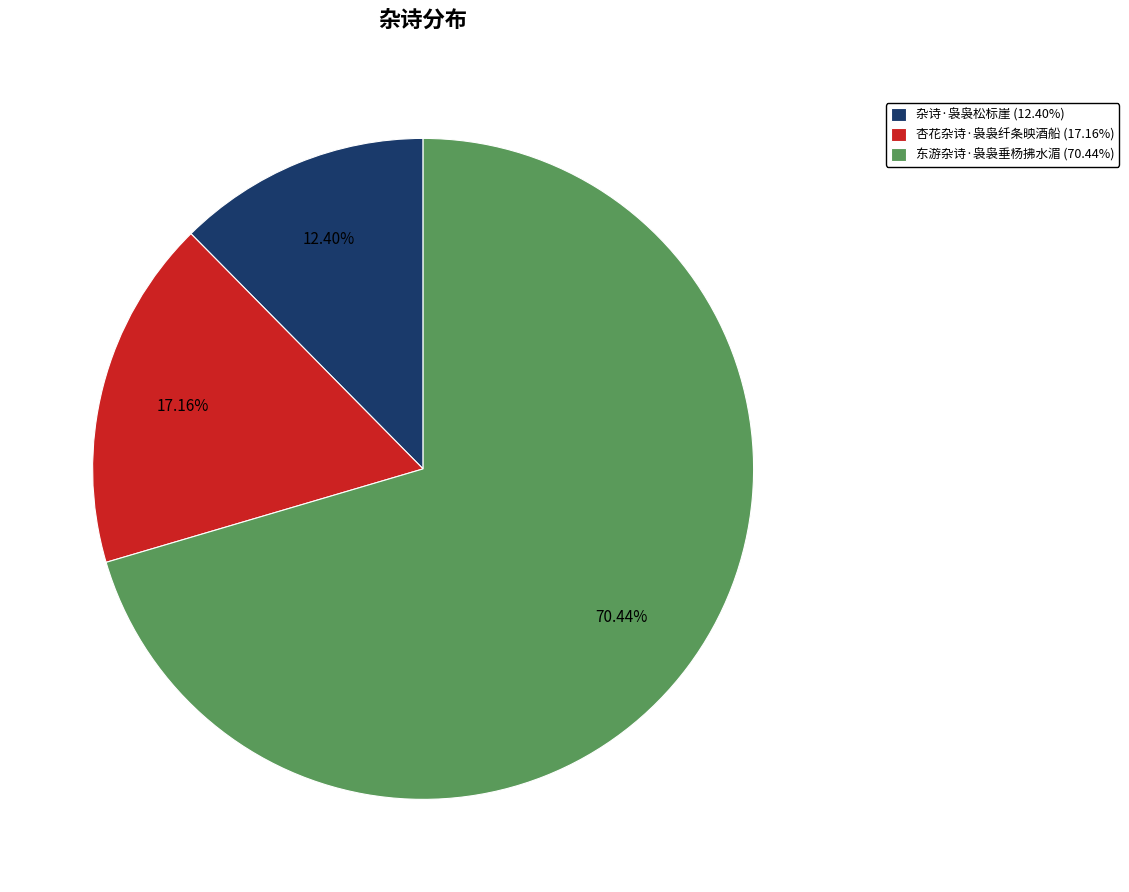

Does 东游杂诗·袅袅垂杨拂水湄 represent more than half of the total?

Yes